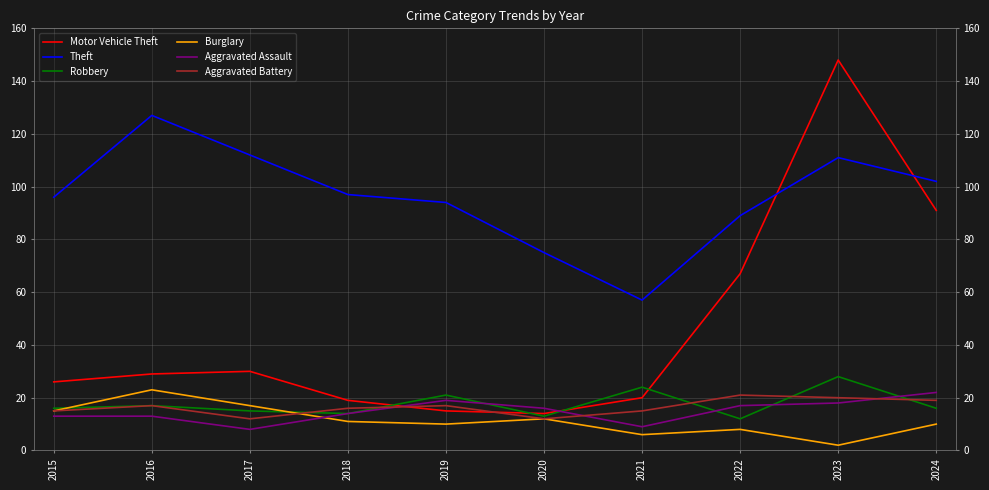

Reading right to left, extract all data points from this chart.

Motor Vehicle Theft: 2024=91	2023=148	2022=67	2021=20	2020=14	2019=15	2018=19	2017=30	2016=29	2015=26
Theft: 2024=102	2023=111	2022=89	2021=57	2020=75	2019=94	2018=97	2017=112	2016=127	2015=96
Robbery: 2024=16	2023=28	2022=12	2021=24	2020=13	2019=21	2018=14	2017=15	2016=17	2015=16
Burglary: 2024=10	2023=2	2022=8	2021=6	2020=12	2019=10	2018=11	2017=17	2016=23	2015=15
Aggravated Assault: 2024=22	2023=18	2022=17	2021=9	2020=16	2019=19	2018=14	2017=8	2016=13	2015=13
Aggravated Battery: 2024=19	2023=20	2022=21	2021=15	2020=12	2019=17	2018=16	2017=12	2016=17	2015=15